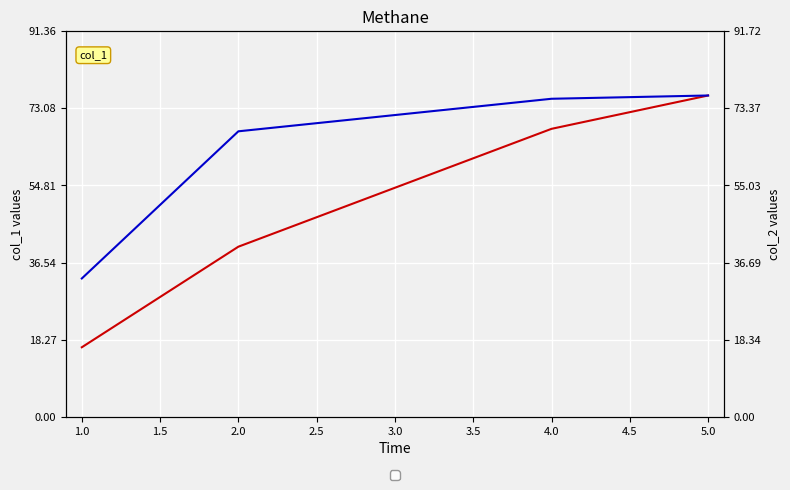

The value of col_2 at 2.0 is 94.7. True or false?

False